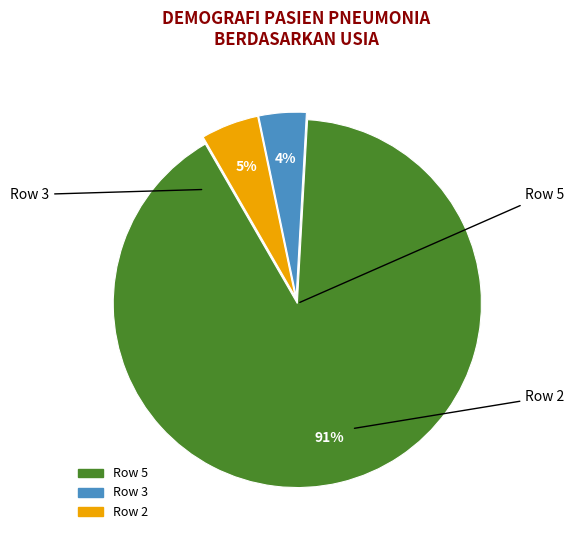

To the nearest percent, what is the difference between the largest and smallest slice percentages?

87%